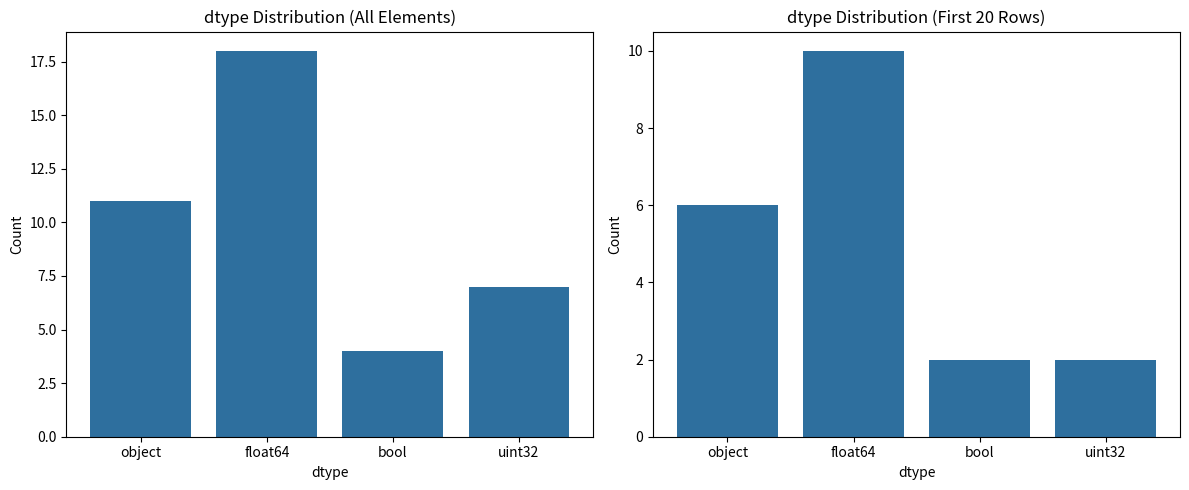

What position from the right is float64?

3